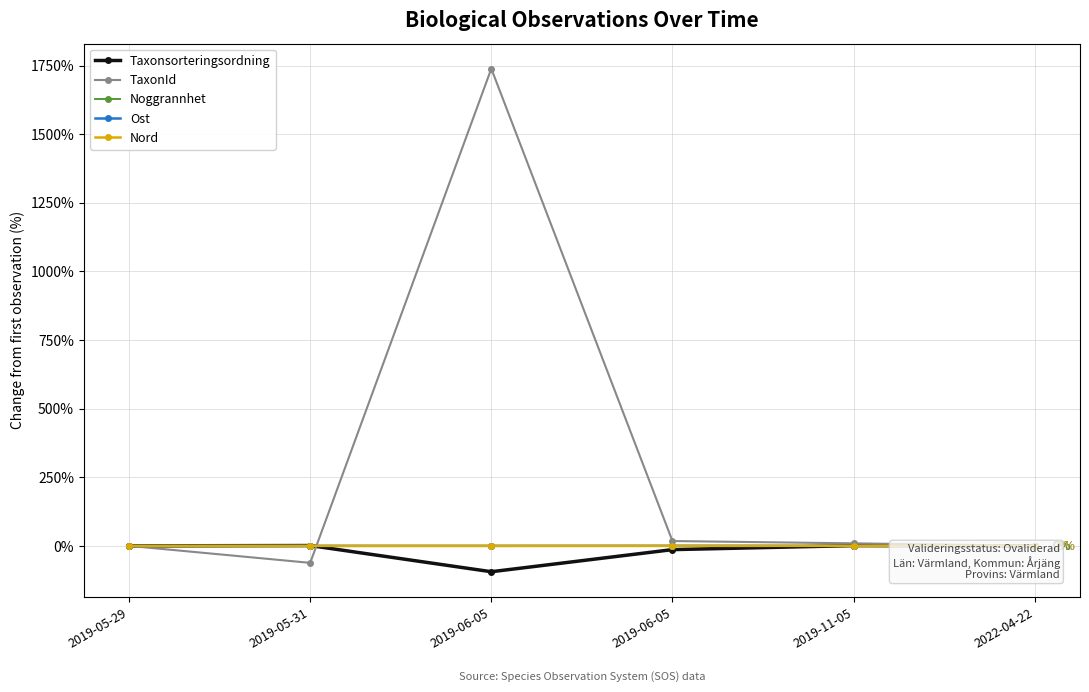

Where is TaxonId nearest to the value 838?

2019-06-05